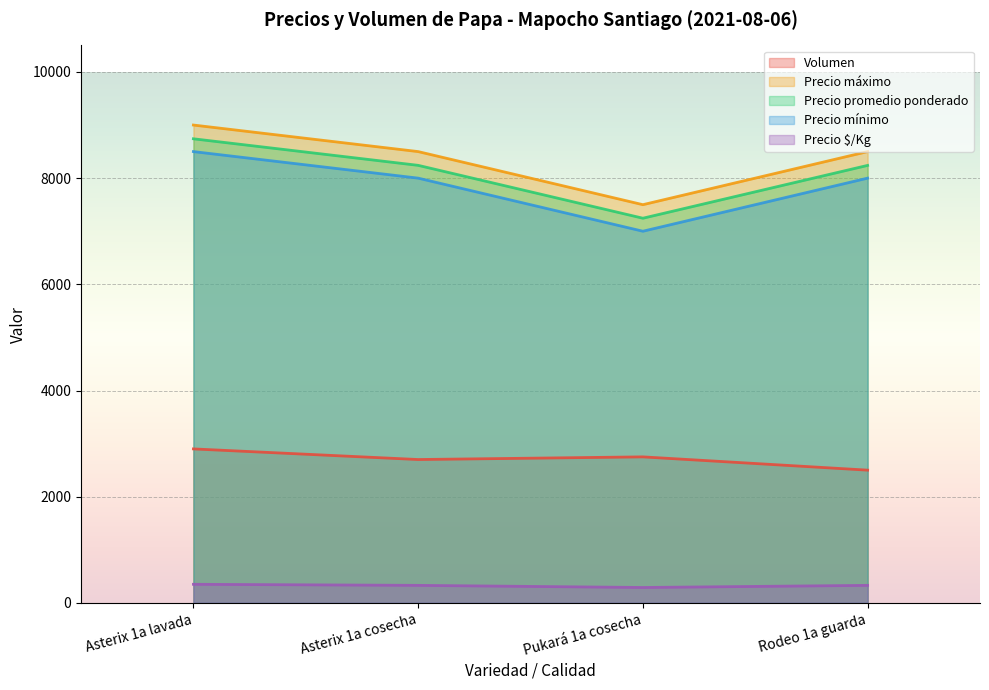

Rank the categories by Precio $/Kg value from lowest to highest.

Pukará 1a cosecha, Asterix 1a cosecha, Rodeo 1a guarda, Asterix 1a lavada